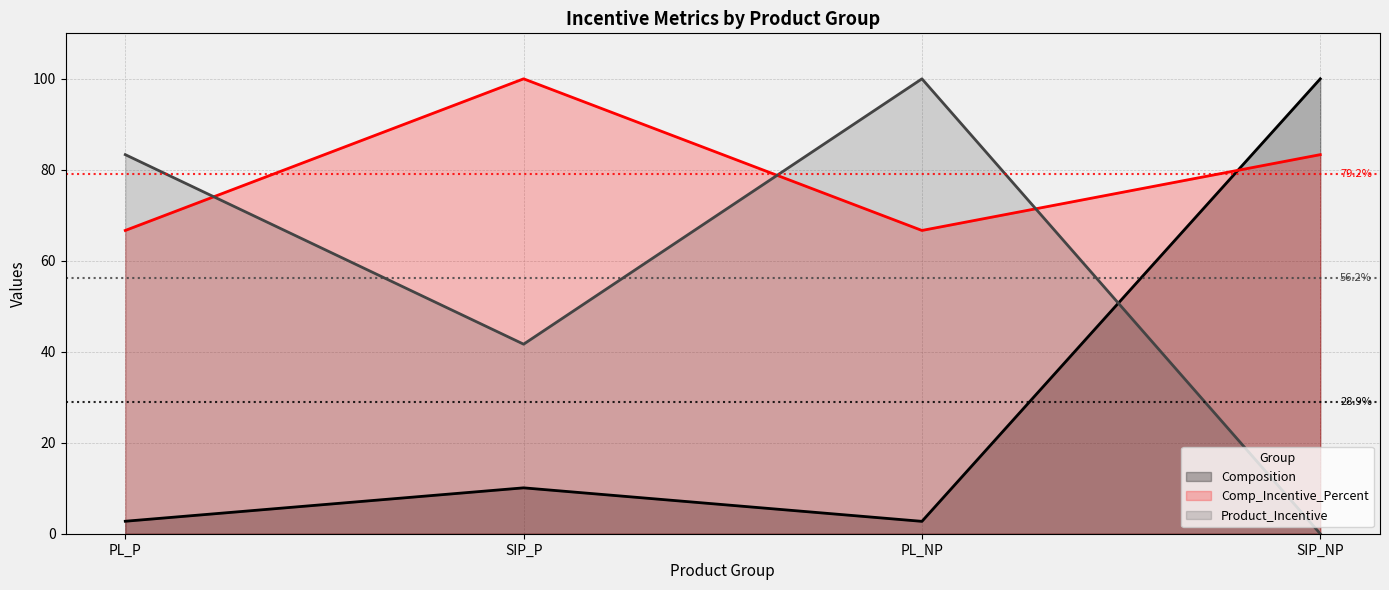

The value of Product_Incentive at PL_NP is 100.0. True or false?

True